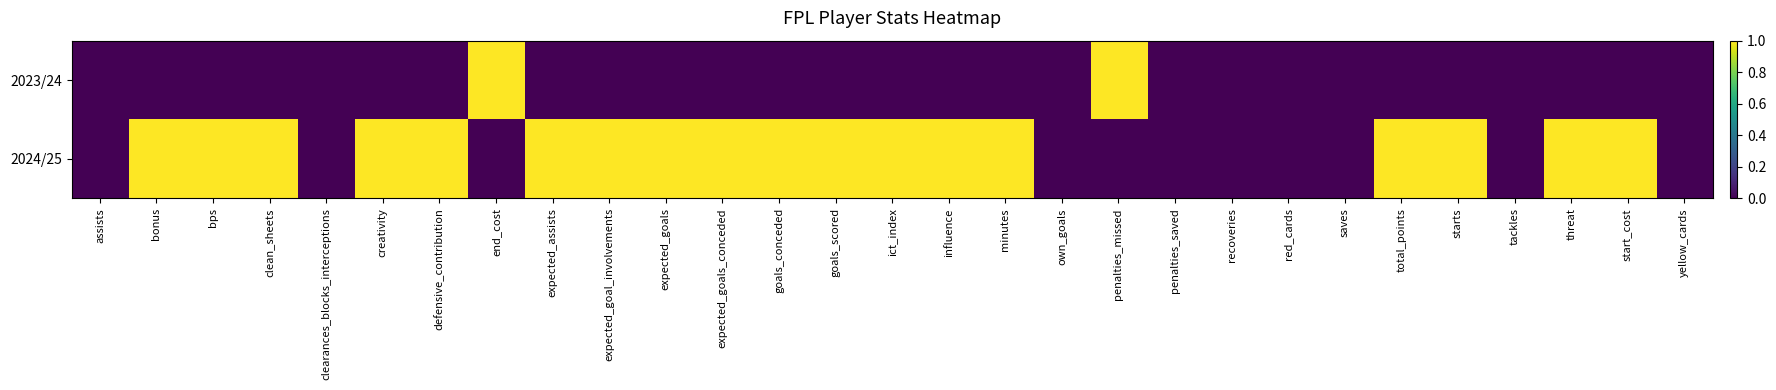

Rank the series by their average value, from highest to lowest.

2024/25, 2023/24